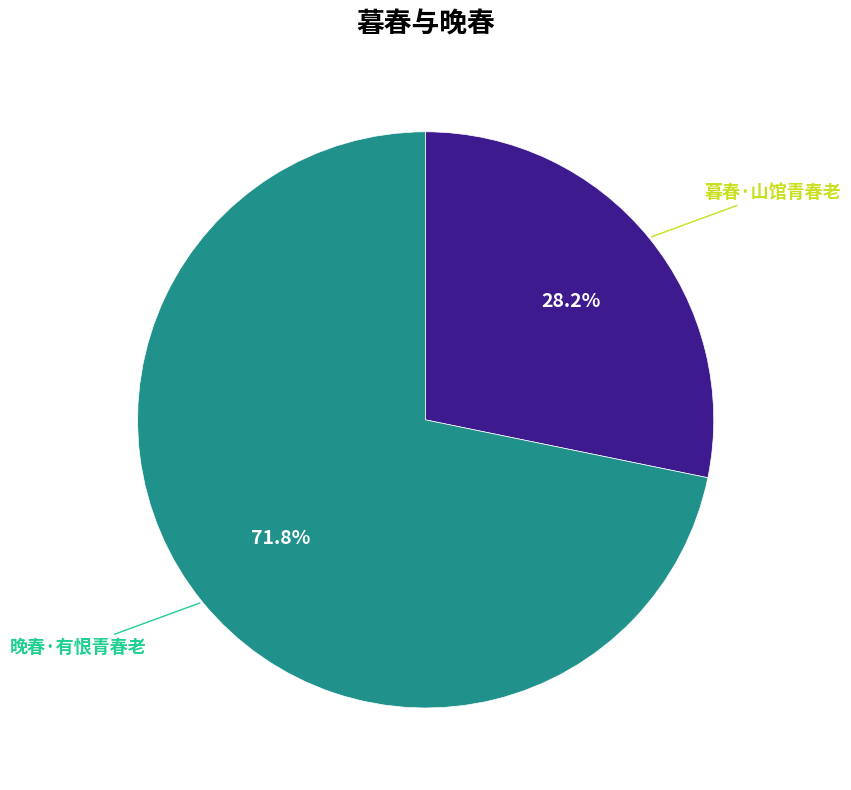

Which slice is the largest?

晚春·有恨青春老